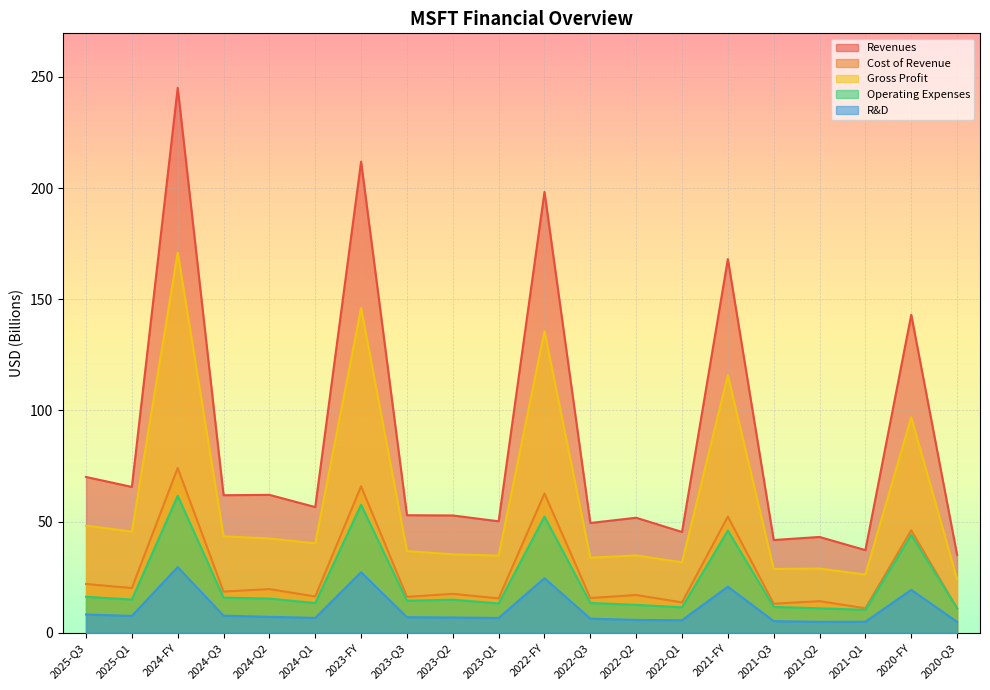

The value of Gross Profit at 2024-FY is 171.0. True or false?

True